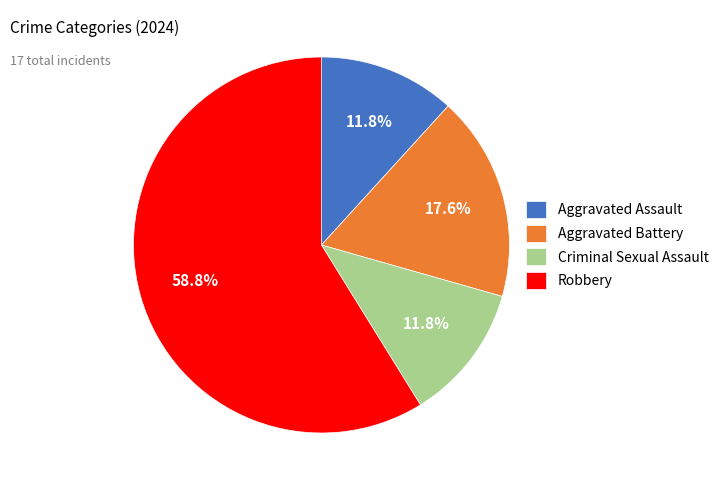

How much of the chart is everything except Robbery?

41.2%